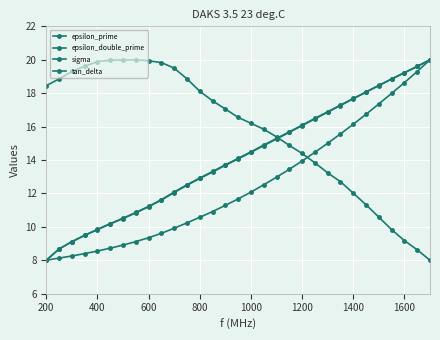

Reading left to right, transcribe all the data shown in this chart.

epsilon_prime: 18.5	18.9	19.3	19.6	19.9	20.0	20.0	20.0	19.9	19.8	19.5	18.9	18.1	17.5	17.1	16.6	16.2	15.8	15.4	14.9	14.4	13.8	13.2	12.7	12.0	11.3	10.6	9.8	9.2	8.6	8.0
epsilon_double_prime: 8.0	8.7	9.1	9.5	9.8	10.2	10.5	10.9	11.2	11.6	12.1	12.5	12.9	13.3	13.7	14.1	14.5	14.9	15.3	15.7	16.1	16.5	16.9	17.3	17.7	18.1	18.5	18.9	19.2	19.6	20.0
sigma: 8.0	8.1	8.3	8.4	8.6	8.7	8.9	9.1	9.3	9.6	9.9	10.2	10.6	10.9	11.3	11.7	12.1	12.5	13.0	13.4	13.9	14.5	15.0	15.6	16.1	16.7	17.4	18.0	18.6	19.3	20.0
tan_delta: 8.0	8.7	9.1	9.5	9.8	10.2	10.5	10.8	11.2	11.6	12.1	12.5	12.9	13.3	13.7	14.1	14.5	14.9	15.3	15.7	16.1	16.5	16.9	17.3	17.7	18.1	18.5	18.8	19.2	19.6	20.0